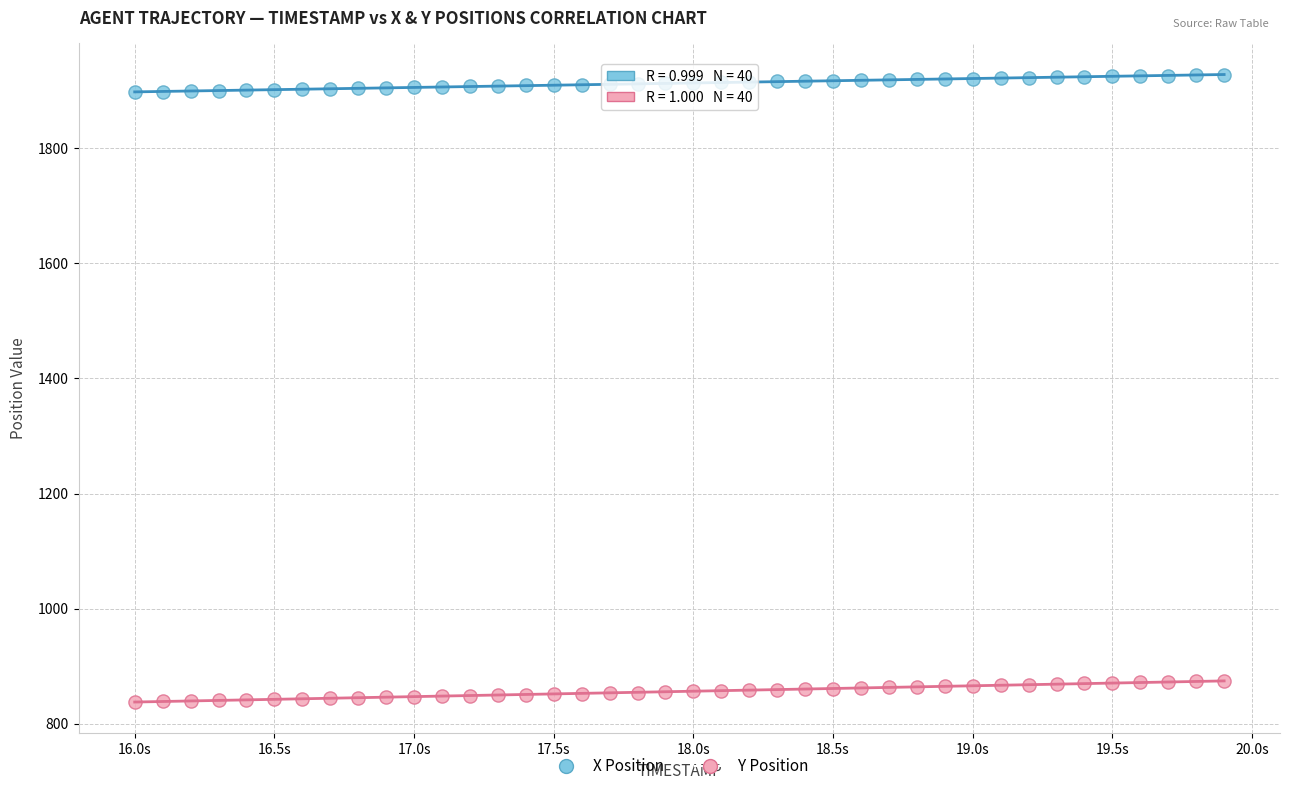

Which series contains the highest Y value?

X Position